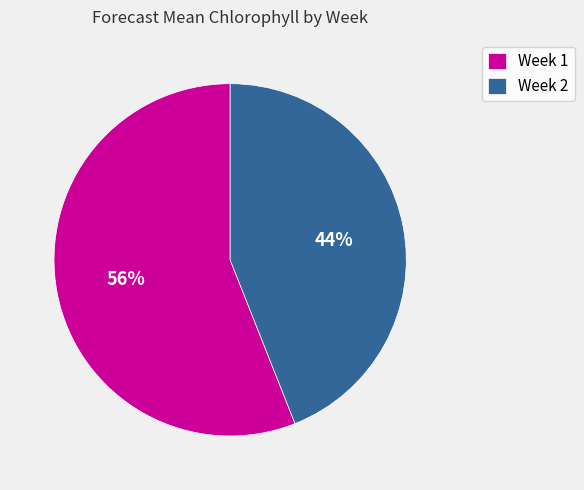

The Week 1 slice represents 56% of the pie. True or false?

True